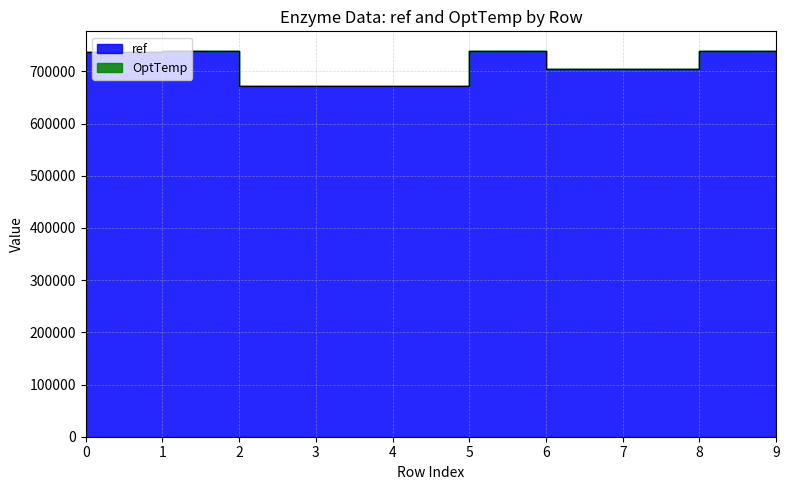

What is the greatest value displayed?

739581